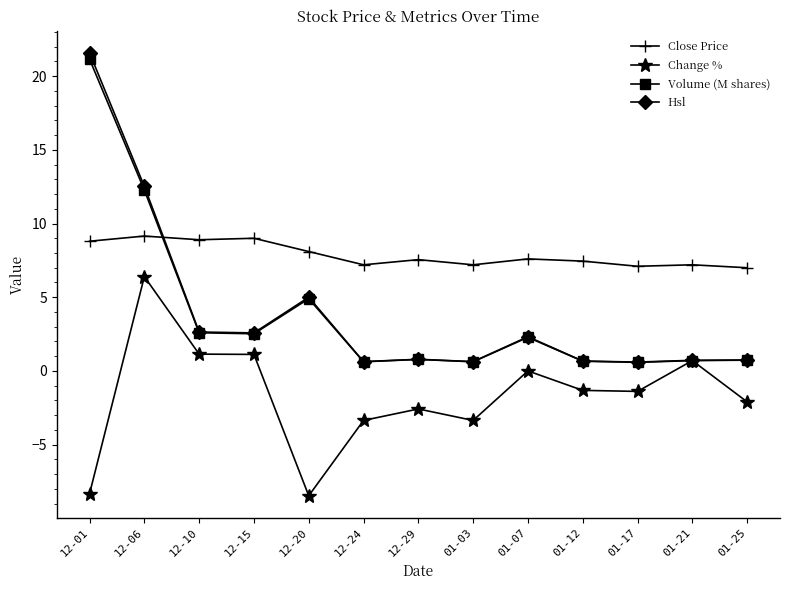

What value does the Close Price series have at 12-10?

8.9